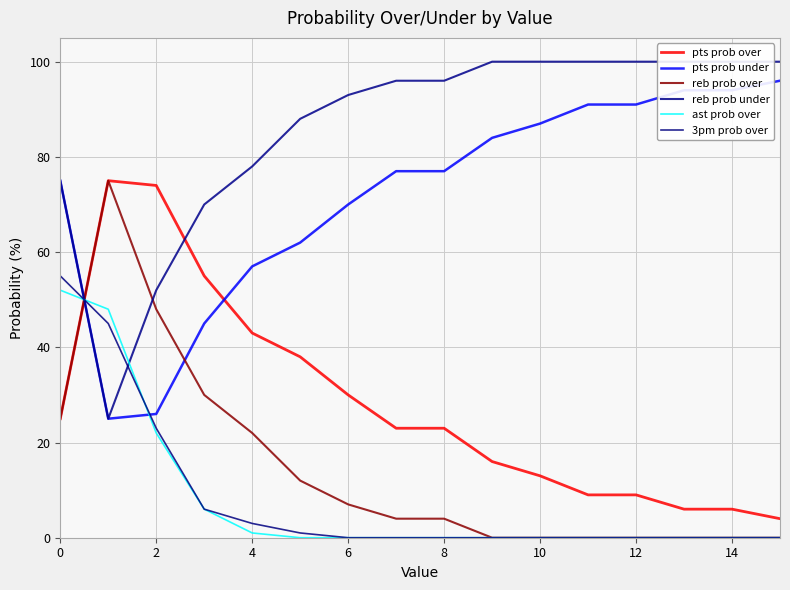

Does the chart display data point markers on the line(s)?

No